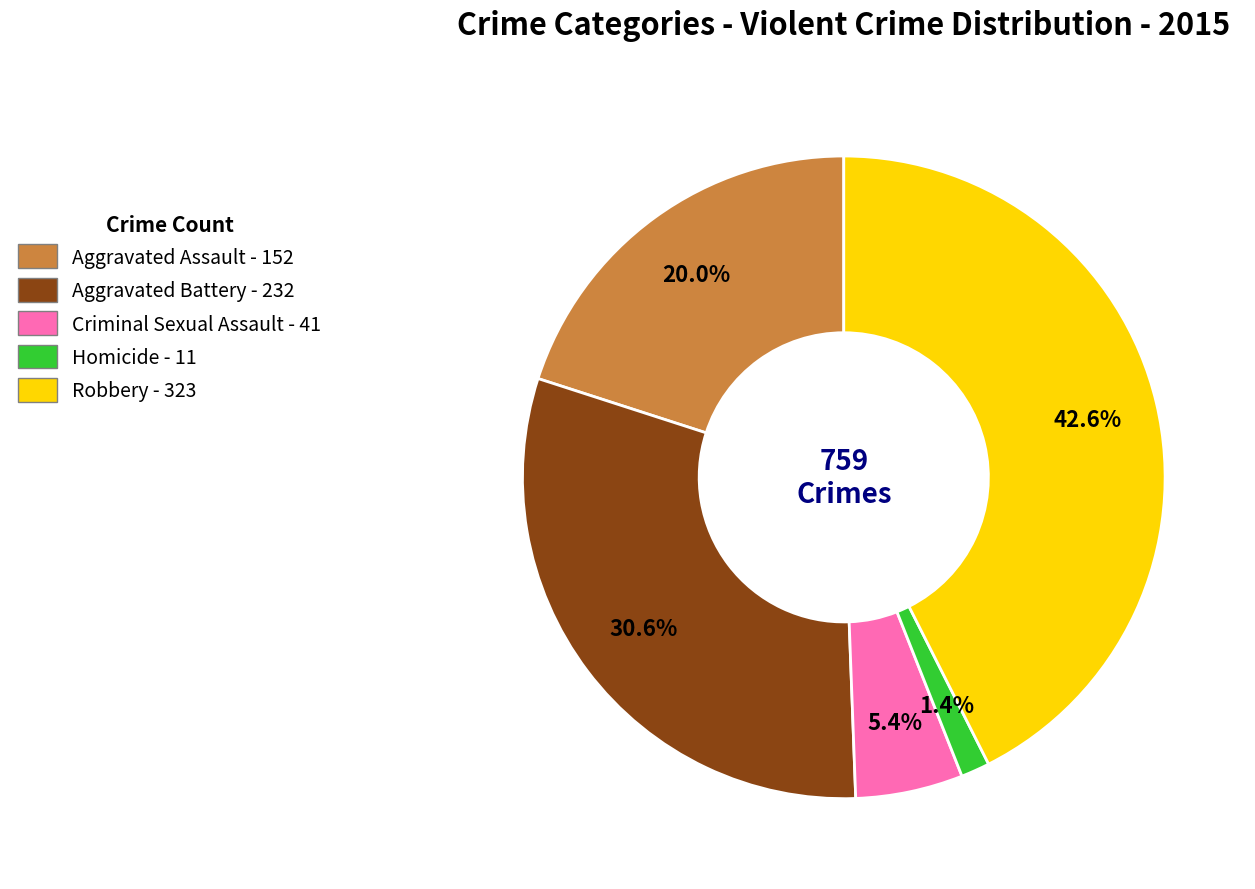

Count the number of slices in the pie.

5